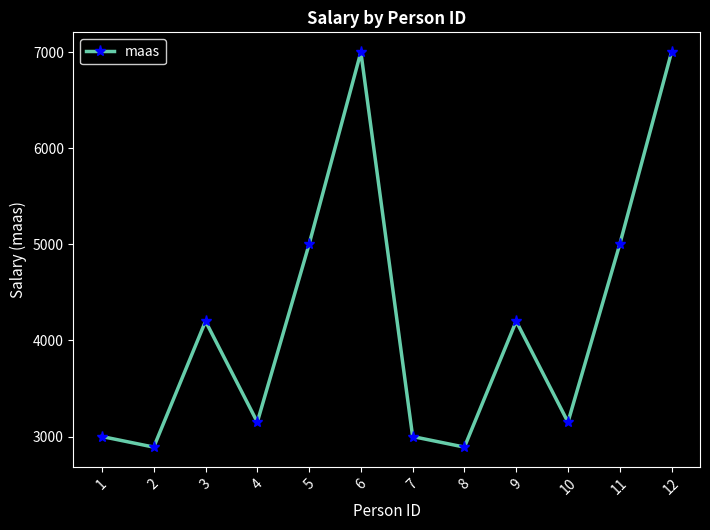

What is the sum of all values?

50480